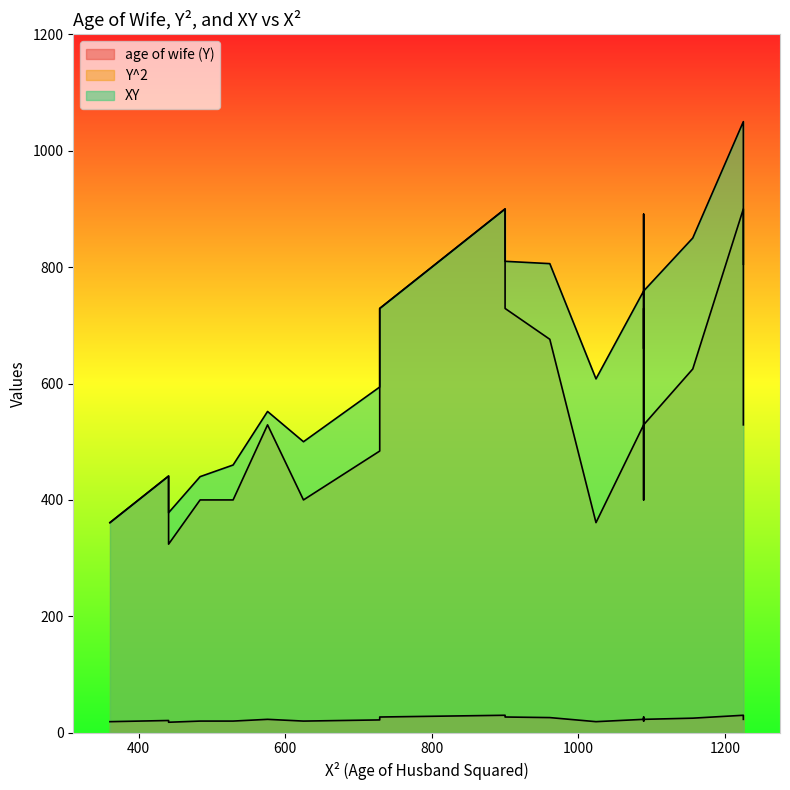

What are all the series names shown in the legend?

age of wife (Y), Y^2, XY